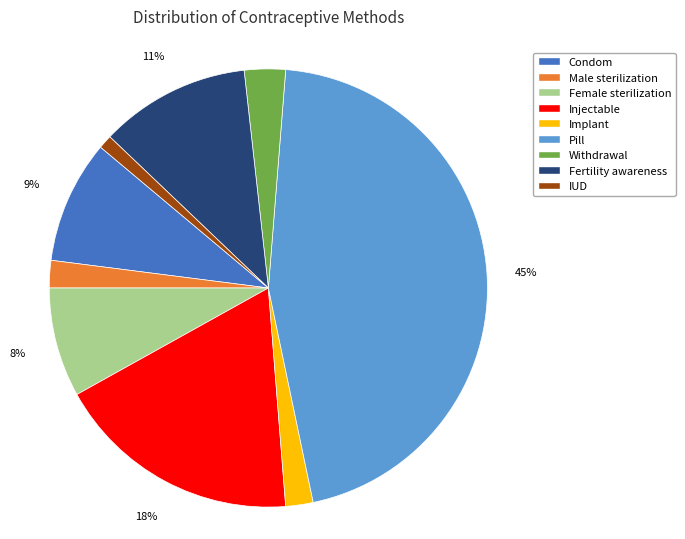

Which slice is the largest?

Pill